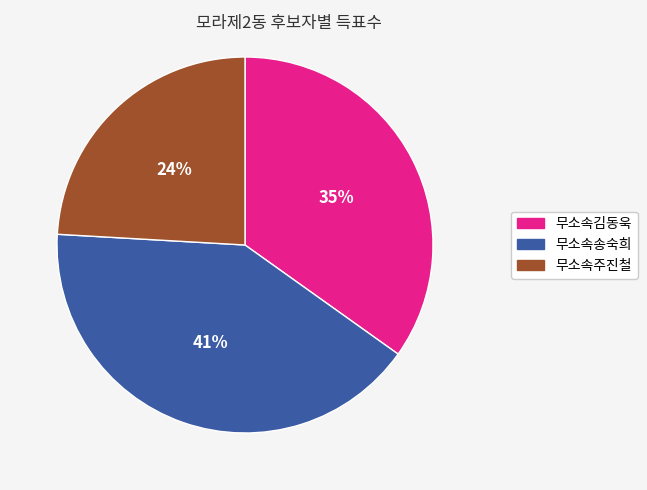

True or false: 무소속주진철 accounts for 33% of the total.

False